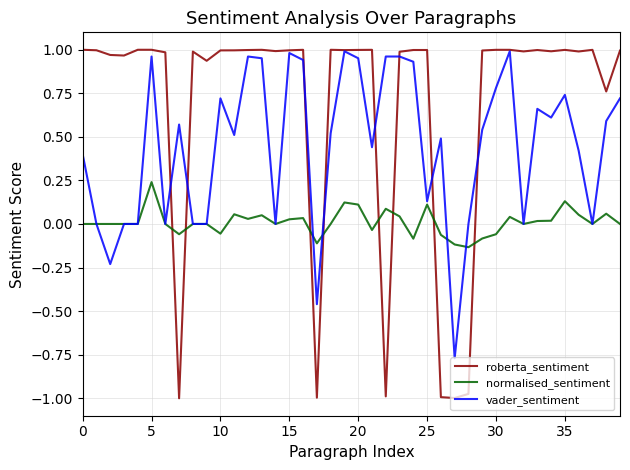

Is this an area chart (filled region under the line)?

No